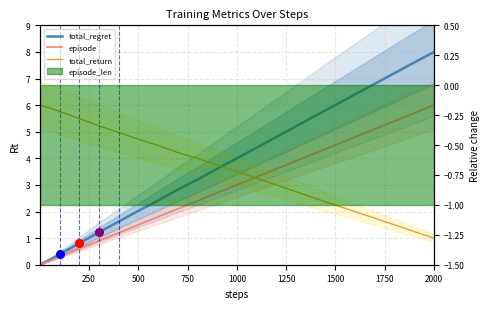

At how many categories does at least one series exceed 3?

40